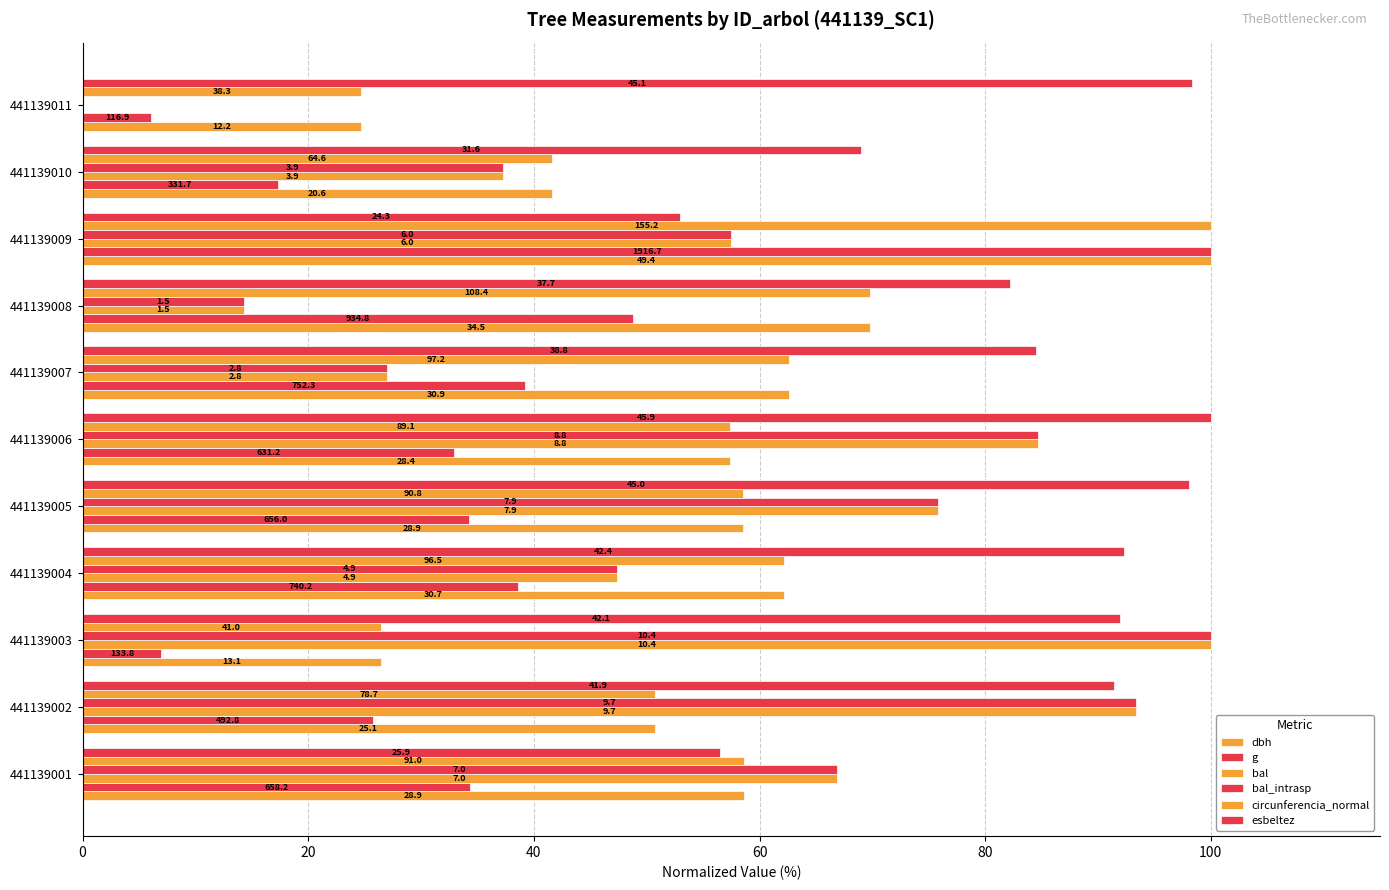

Reading left to right, extract all data points from this chart.

dbh: 58.6	50.7	26.4	62.1	58.5	57.4	62.7	69.8	100.0	41.6	24.7
g: 34.3	25.7	7.0	38.6	34.2	32.9	39.3	48.8	100.0	17.3	6.1
bal: 66.8	93.4	100.0	47.4	75.9	84.7	27.0	14.3	57.5	37.3	0.0
bal_intrasp: 66.8	93.4	100.0	47.4	75.9	84.7	27.0	14.3	57.5	37.3	0.0
circunferencia_normal: 58.6	50.7	26.4	62.1	58.5	57.4	62.7	69.8	100.0	41.6	24.7
esbeltez: 56.5	91.4	91.9	92.3	98.1	100.0	84.5	82.2	53.0	69.0	98.3